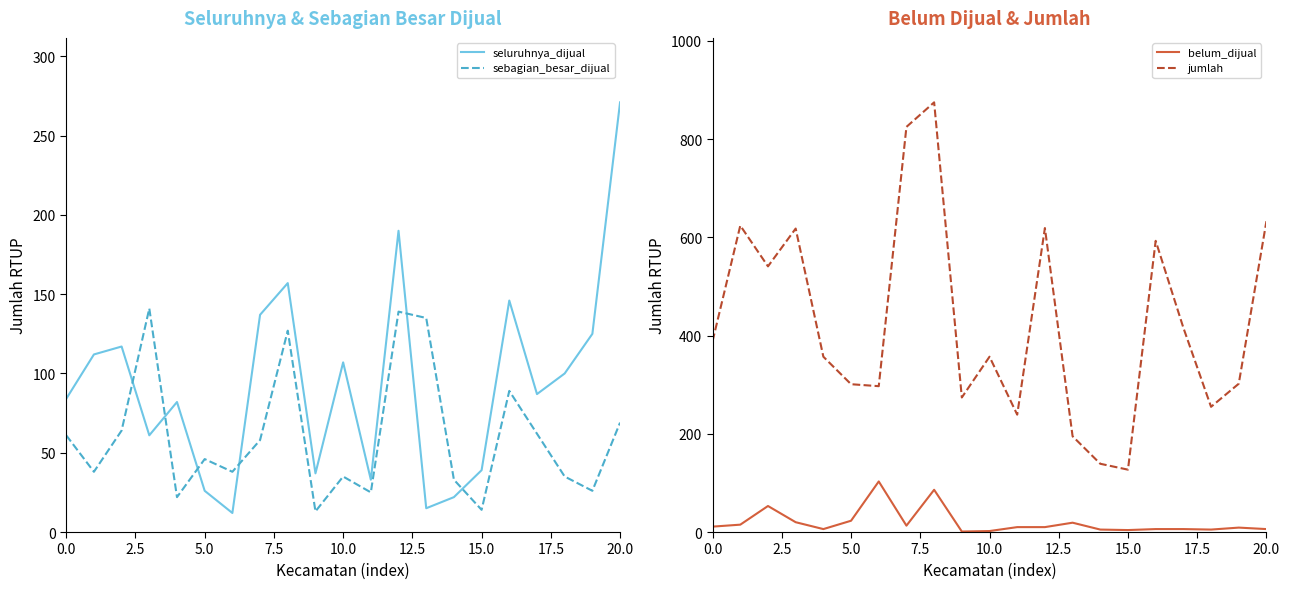

What are all the series names shown in the legend?

seluruhnya_dijual, sebagian_besar_dijual, belum_dijual, jumlah